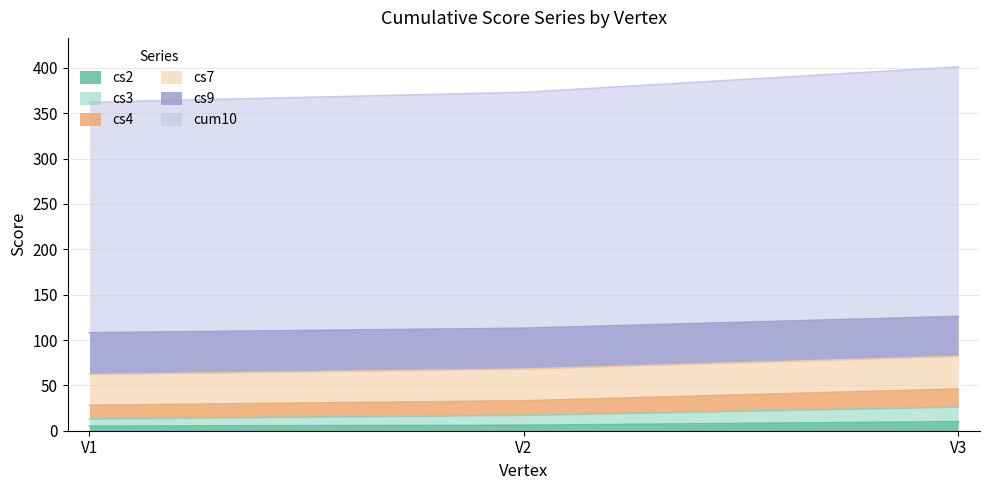

What is the difference between the cum10 values at V1 and V3?

39